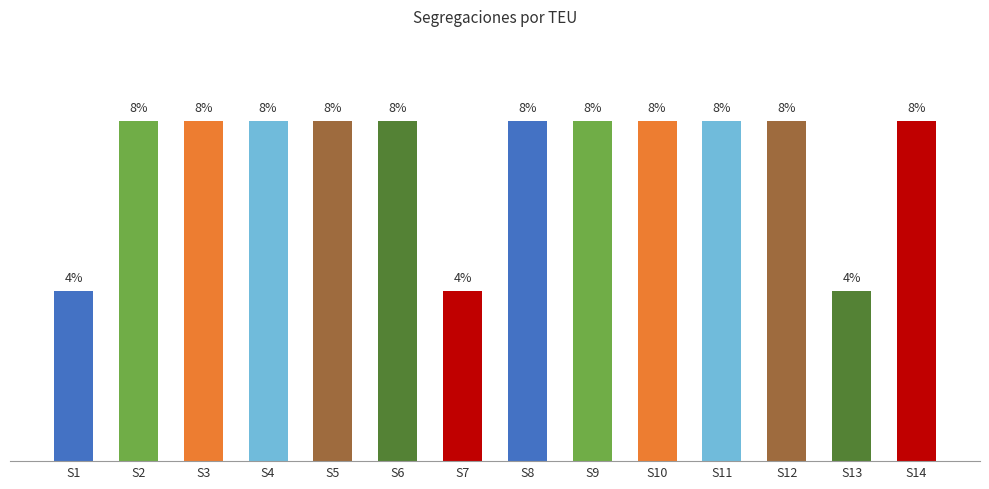

What is the value of the 12th bar from the left?

2